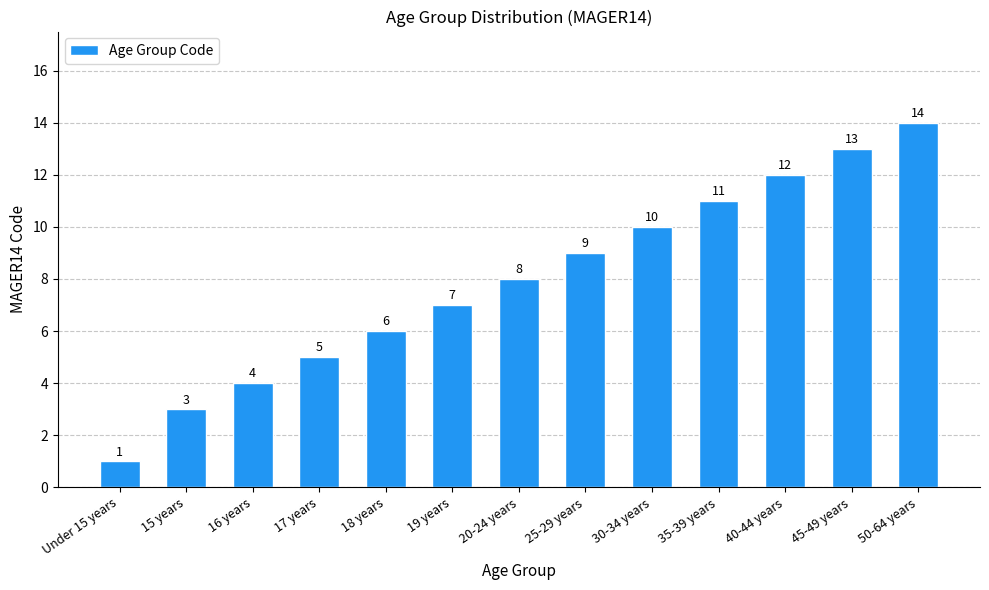

Reading left to right, list all the values displayed in this chart.

1	3	4	5	6	7	8	9	10	11	12	13	14